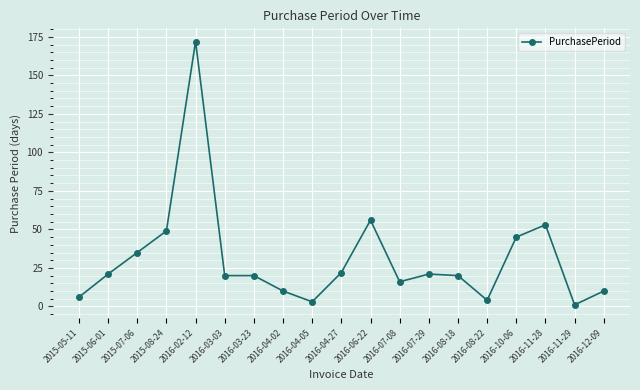

Reading left to right, extract all data points from this chart.

2015-05-11=6	2015-06-01=21	2015-07-06=35	2015-08-24=49	2016-02-12=172	2016-03-03=20	2016-03-23=20	2016-04-02=10	2016-04-05=3	2016-04-27=22	2016-06-22=56	2016-07-08=16	2016-07-29=21	2016-08-18=20	2016-08-22=4	2016-10-06=45	2016-11-28=53	2016-11-29=1	2016-12-09=10